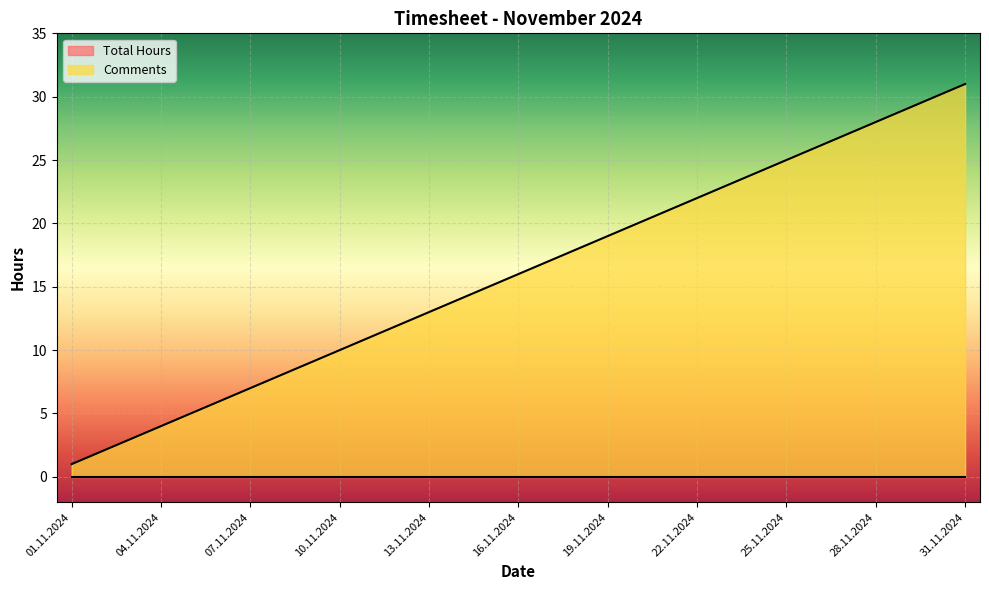

The value at 01.11.2024 is 1. True or false?

False